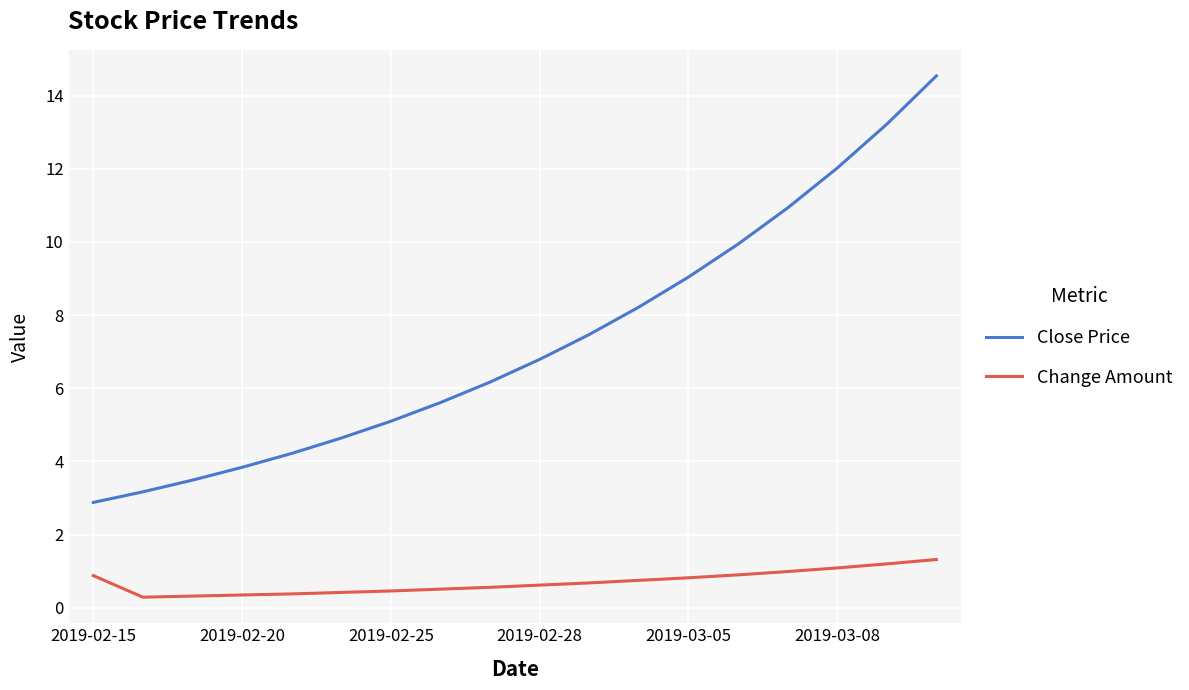

True or false: Change Amount and Close Price cross at least once.

False